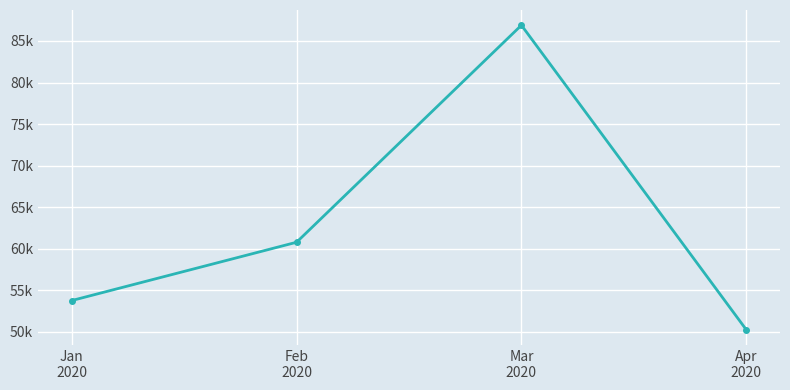

Approximately how many times larger is the value at Mar
2020 compared to Feb
2020?

1.4